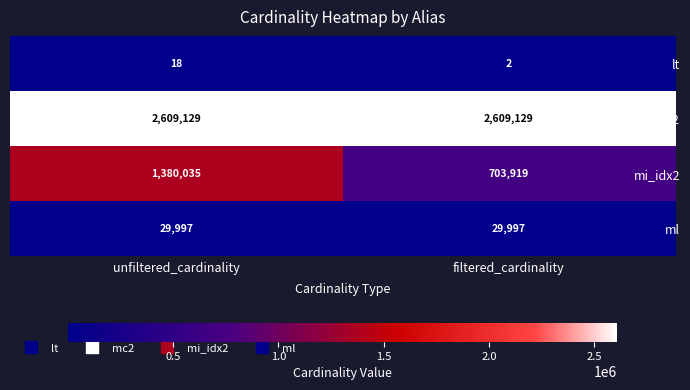

Which series has the largest range (max minus min)?

mi_idx2